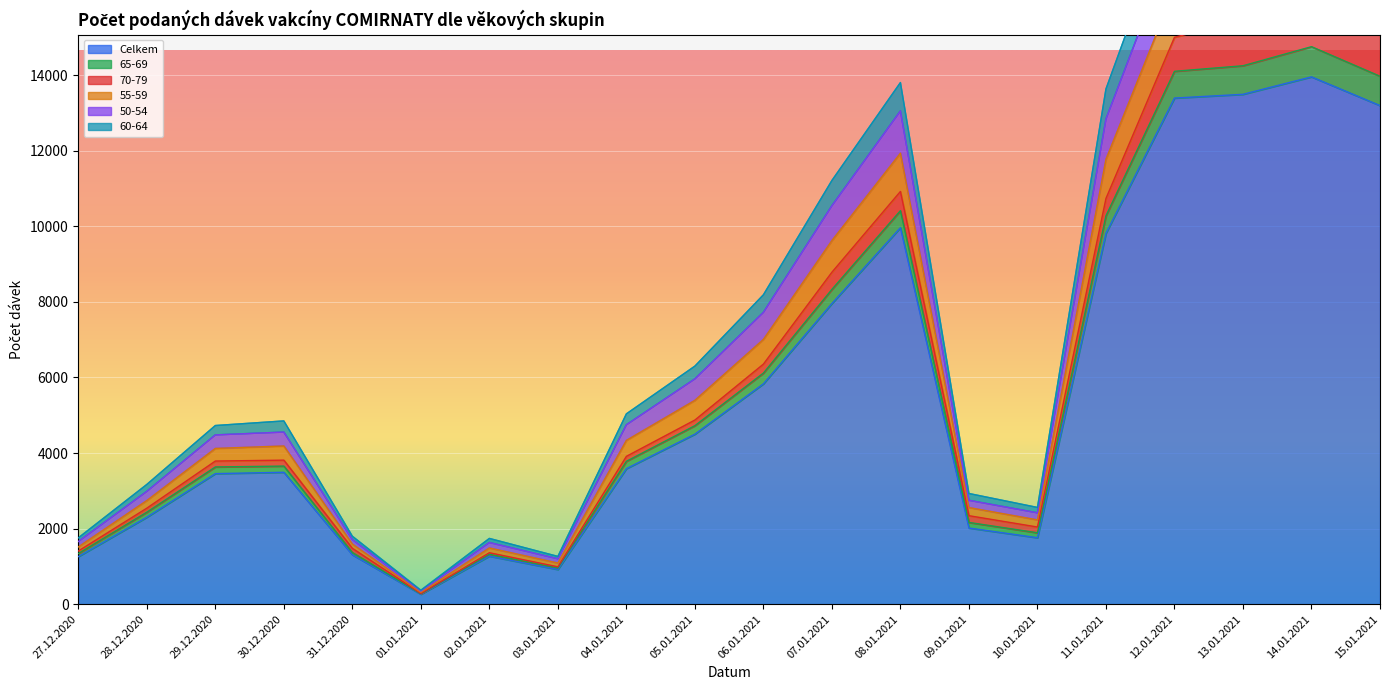

Is the value of 55-59 at 29.12.2020 greater than the value of 50-54 at 08.01.2021?

No